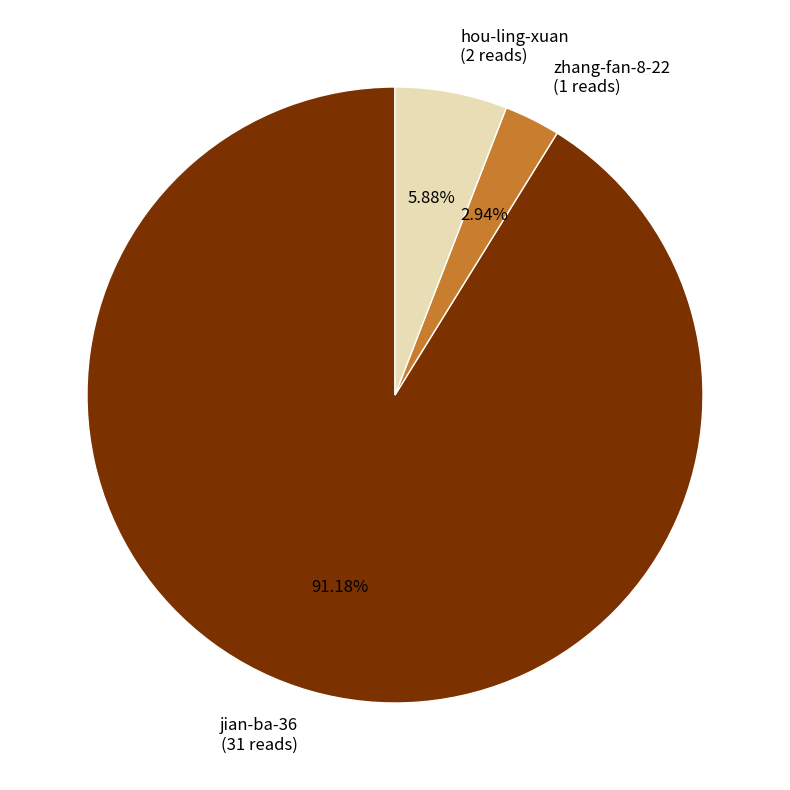

To the nearest percent, what portion does hou-ling-xuan represent?

6%